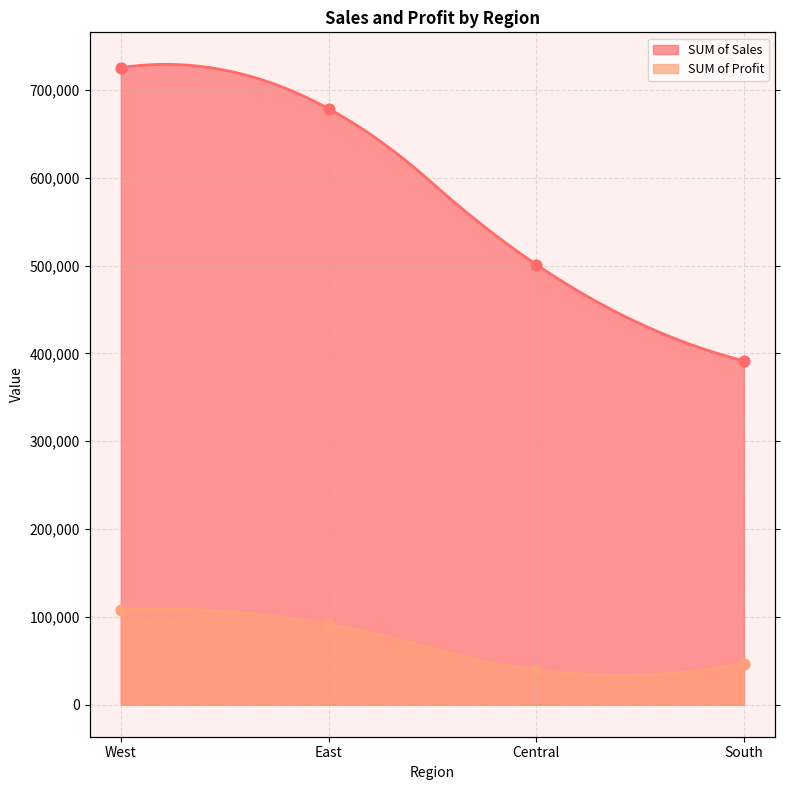

Which series contains the highest Y value?

SUM of Sales